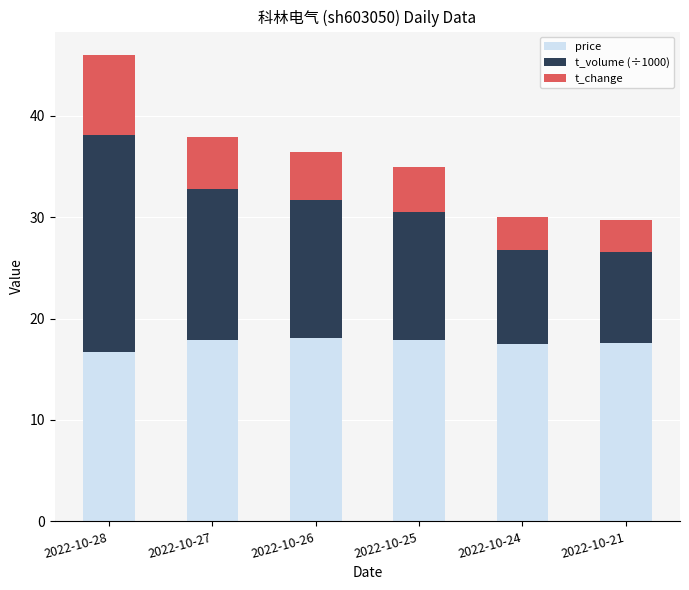

At which category is the sum across all series the highest?

2022-10-28